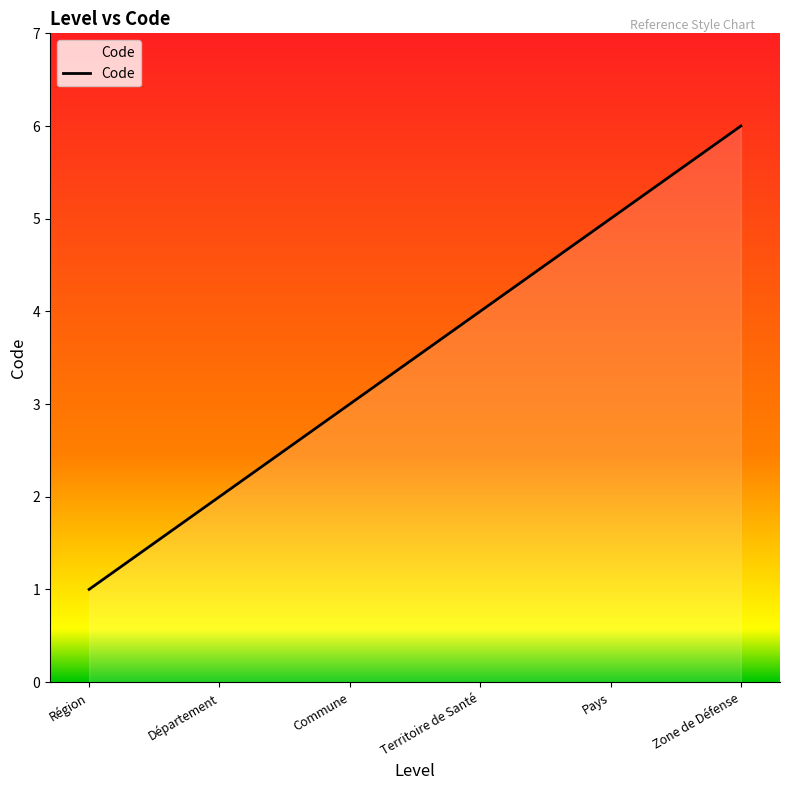

At which category does the chart reach its peak across all series?

Zone de Défense